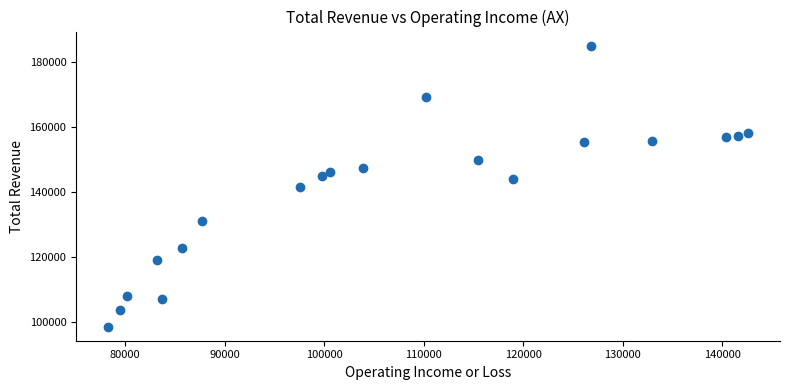

What is the range of X values (max minus min)?

64300